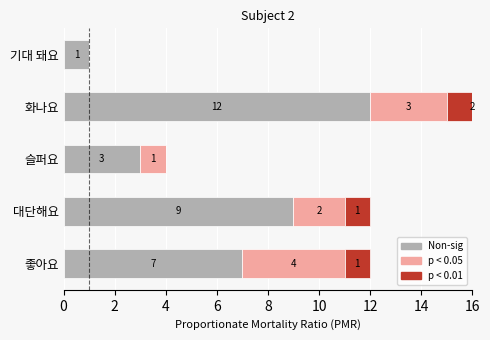

What is the average value of the p < 0.05 series?

2